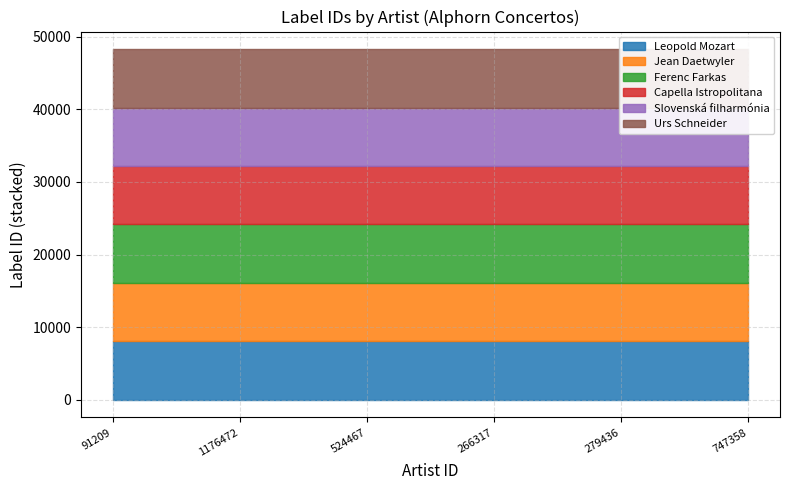

What is the sum of the Ferenc Farkas values at 1176472 and 91209?

16092